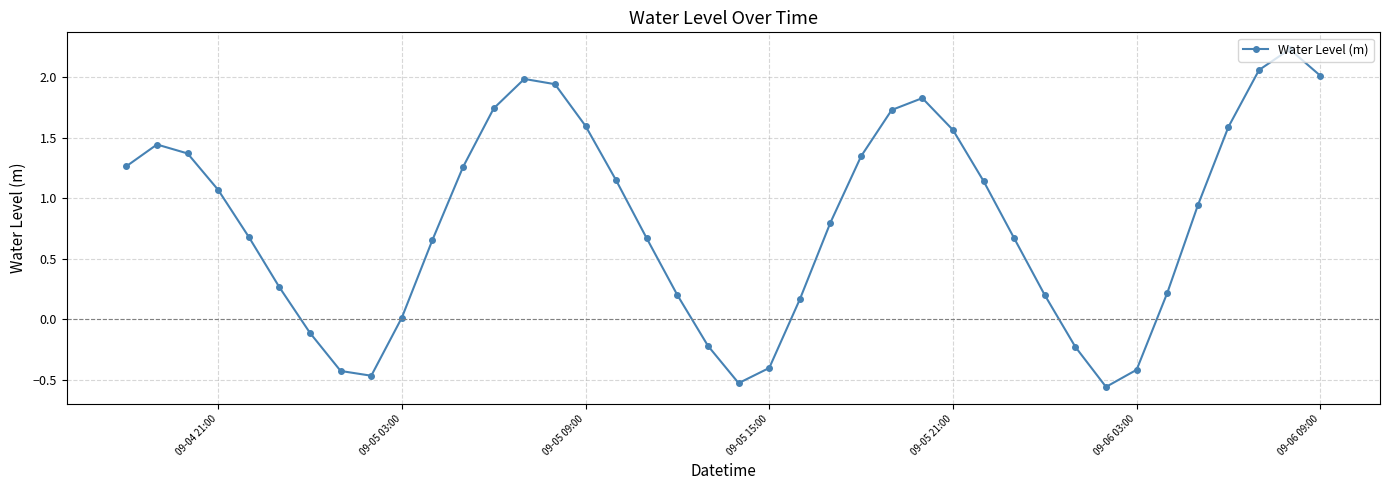

What is the maximum value shown in the chart?

2.2